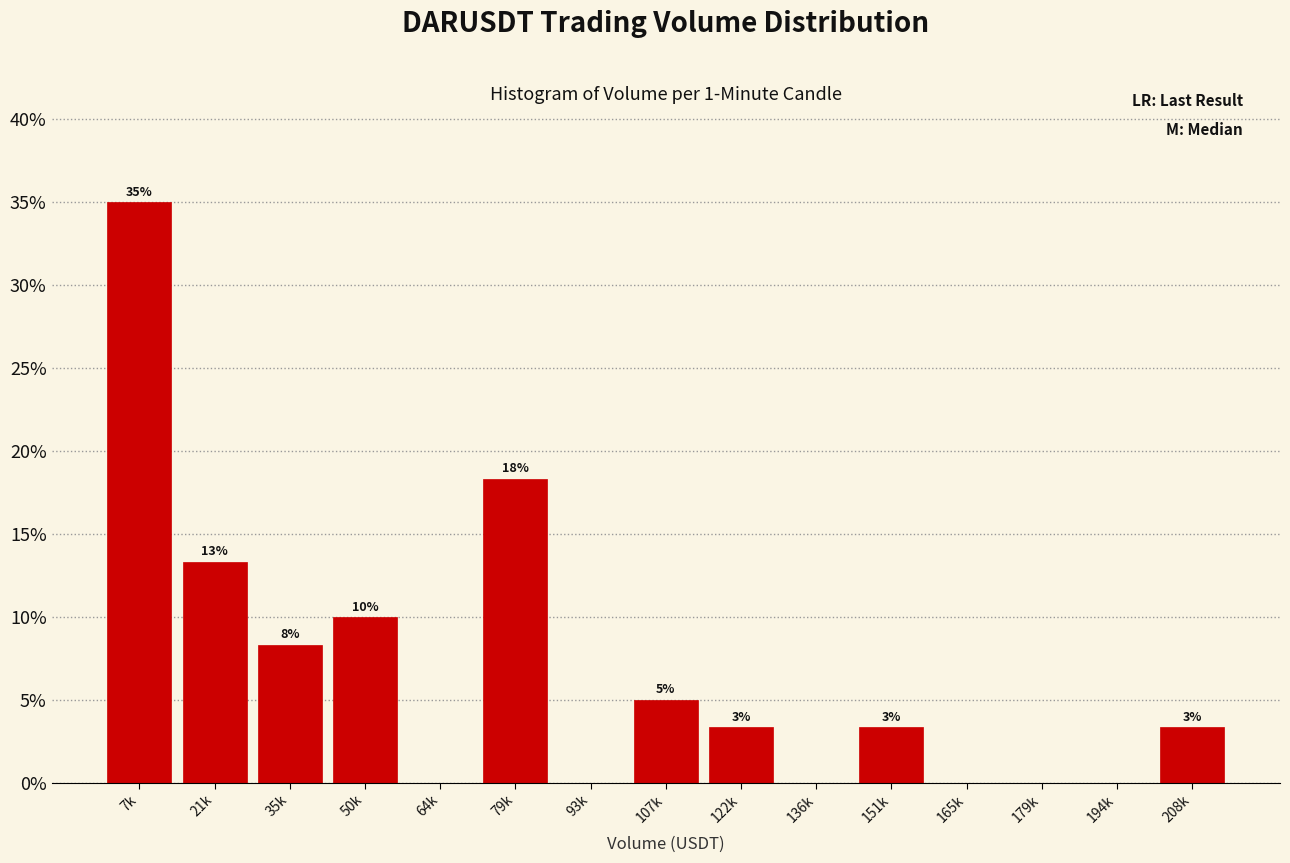

Are the bars horizontal?

No